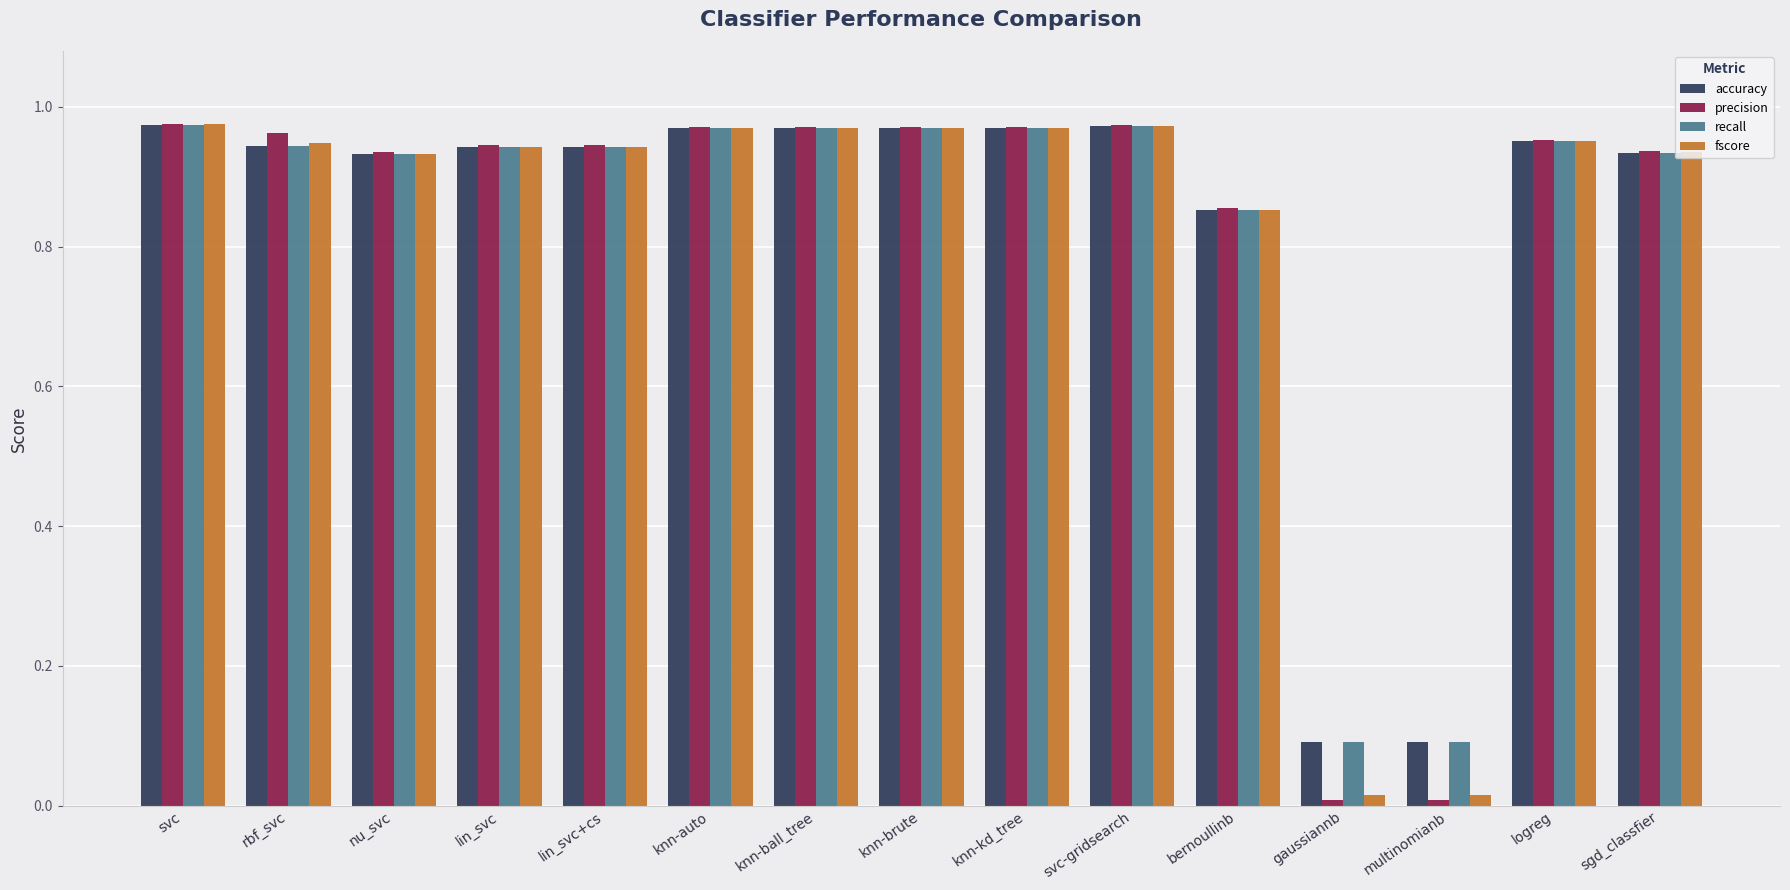

What is the sum of all recall values?

12.5